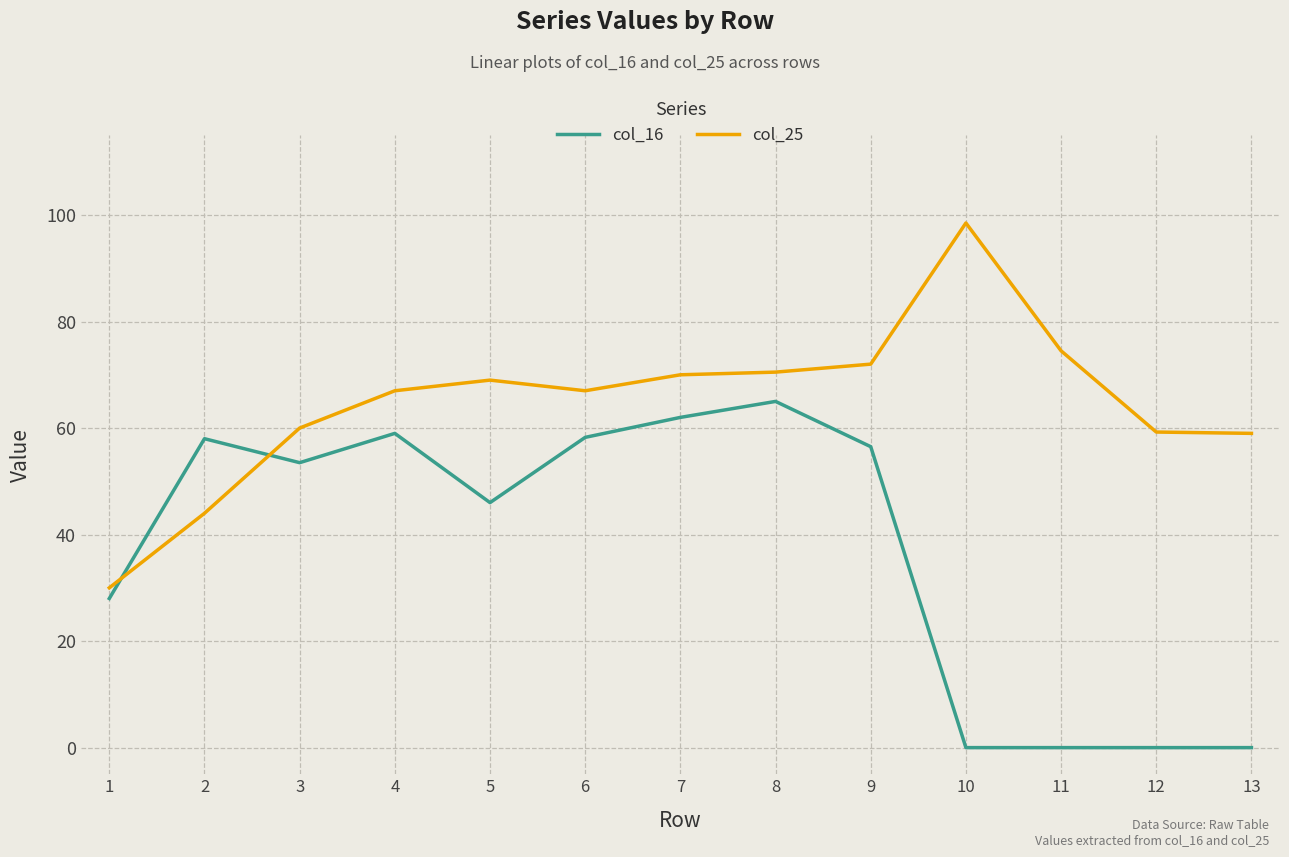

What is the difference between the col_16 values at 8 and 4?

6.0